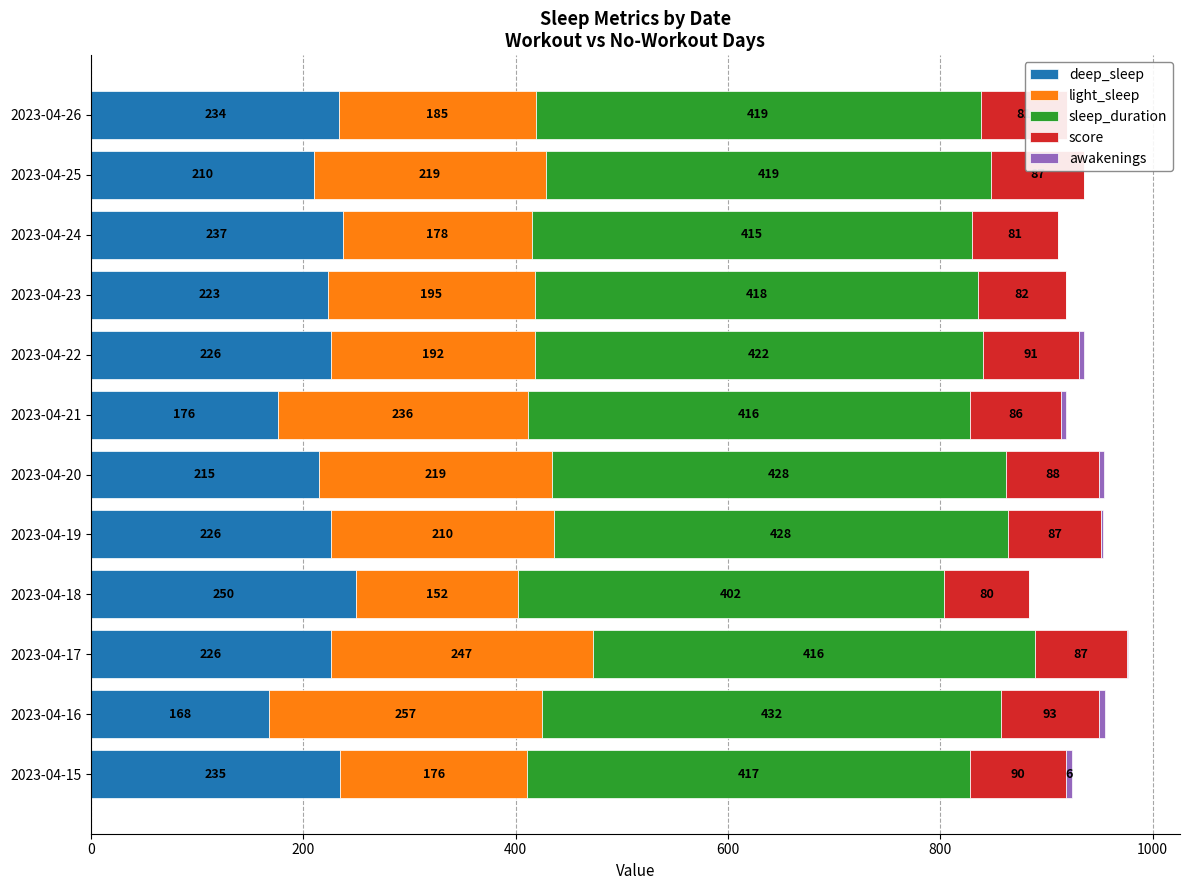

Reading left to right, list all the values displayed in this chart.

deep_sleep: 235	168	226	250	226	215	176	226	223	237	210	234
light_sleep: 176	257	247	152	210	219	236	192	195	178	219	185
sleep_duration: 417	432	416	402	428	428	416	422	418	415	419	419
score: 90	93	87	80	87	88	86	91	82	81	87	81
awakenings: 6	5	1	0	2	4	4	4	0	0	0	0